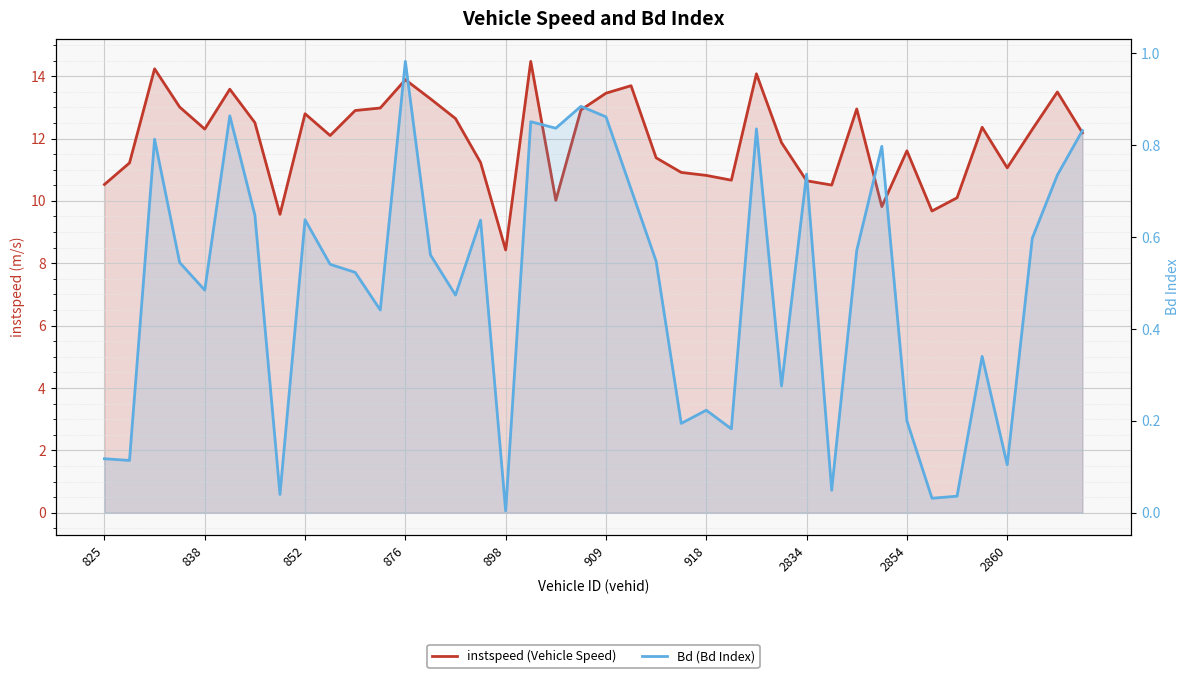

What is the sum of all instspeed (Vehicle Speed) values?

478.2